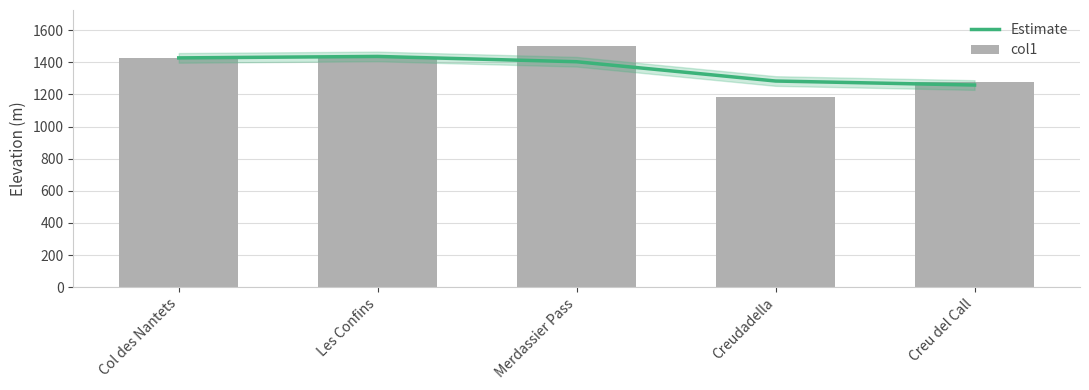

Does the chart contain stacked bars?

No